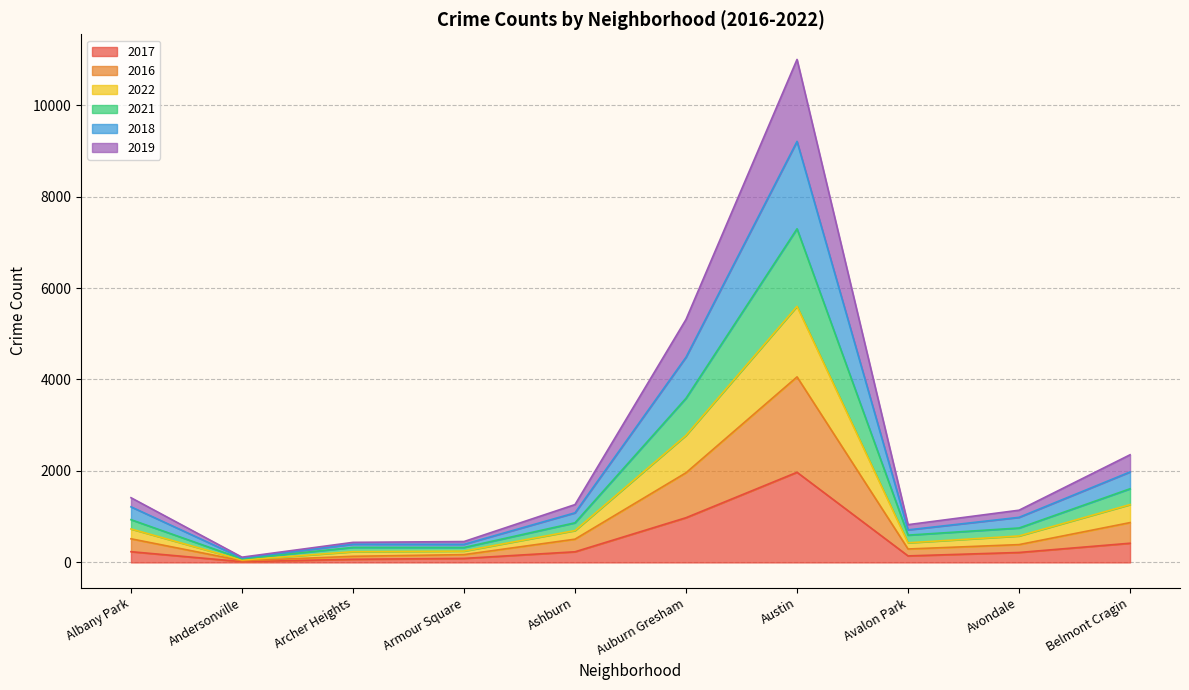

At which category is the sum across all series the highest?

Austin